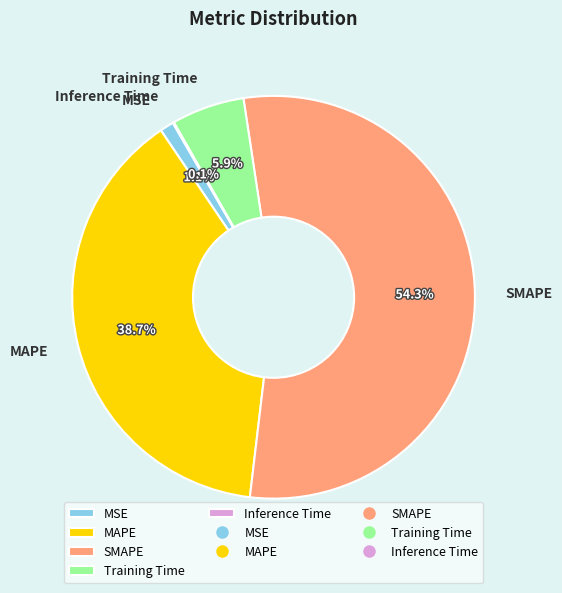

Is MSE the majority of the pie?

No